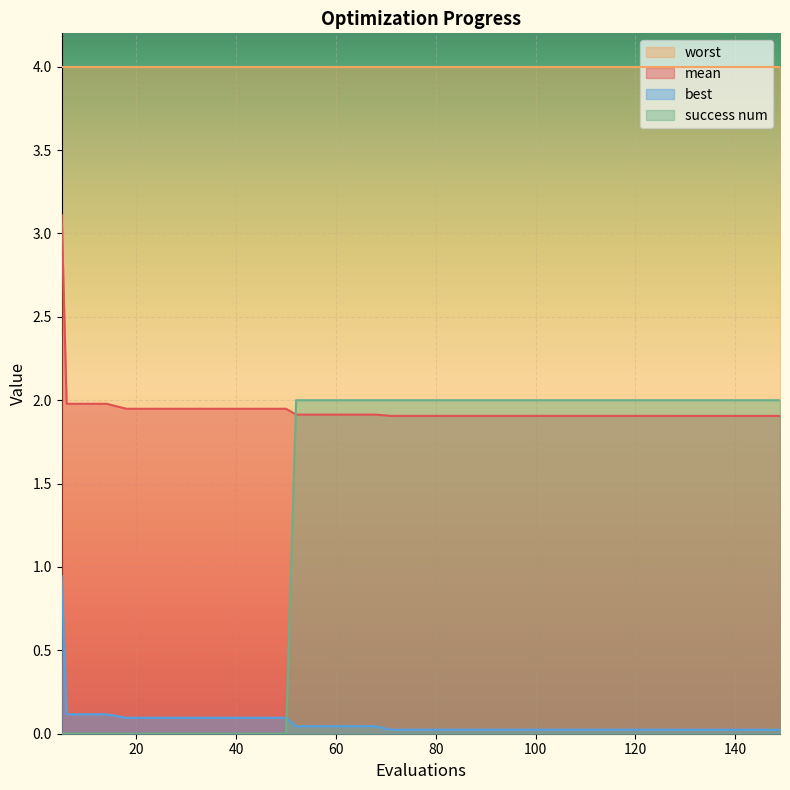

How many intersections are there between success num and mean?

1